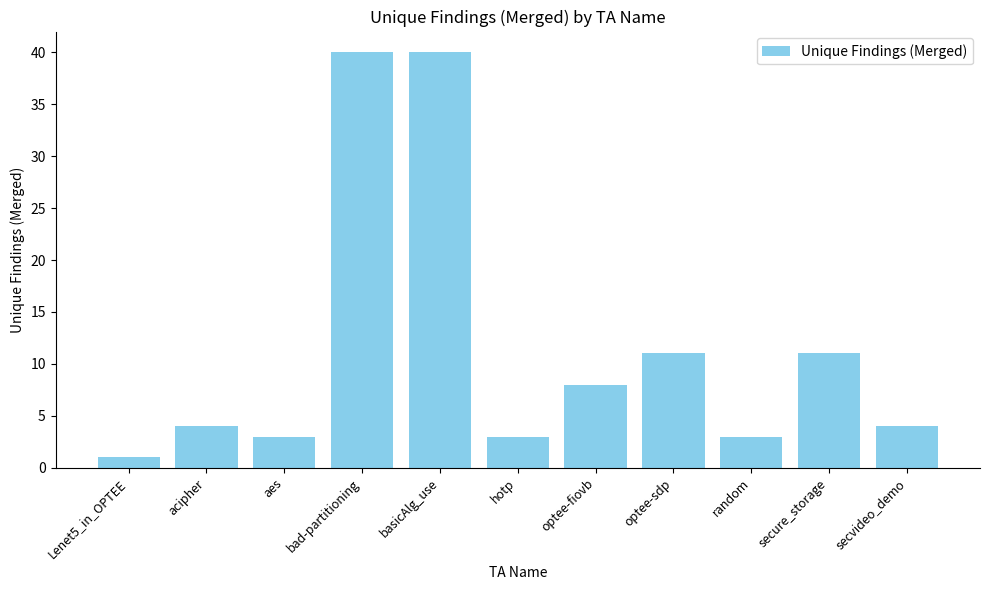

What is the value of the 1st bar from the left?

1